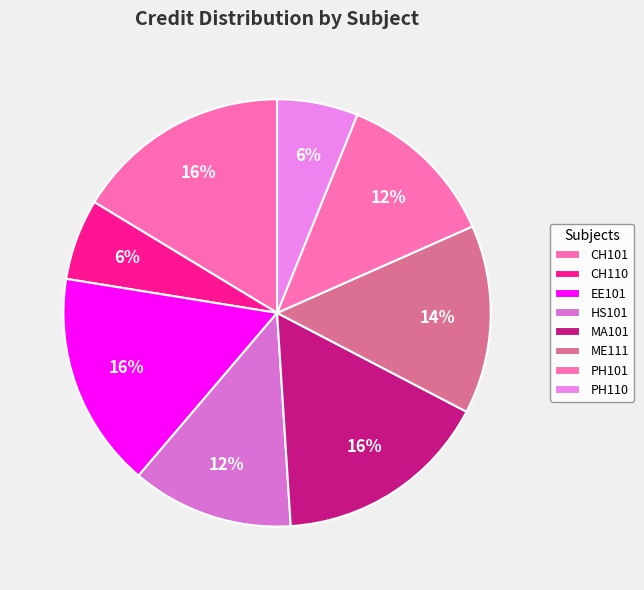

How many segments does this pie chart have?

8